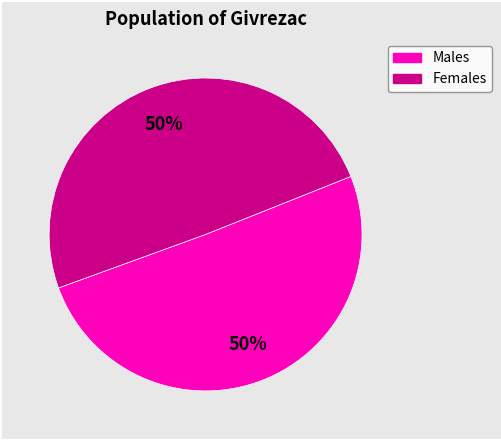

Is it true that Males is 39% of the pie?

False